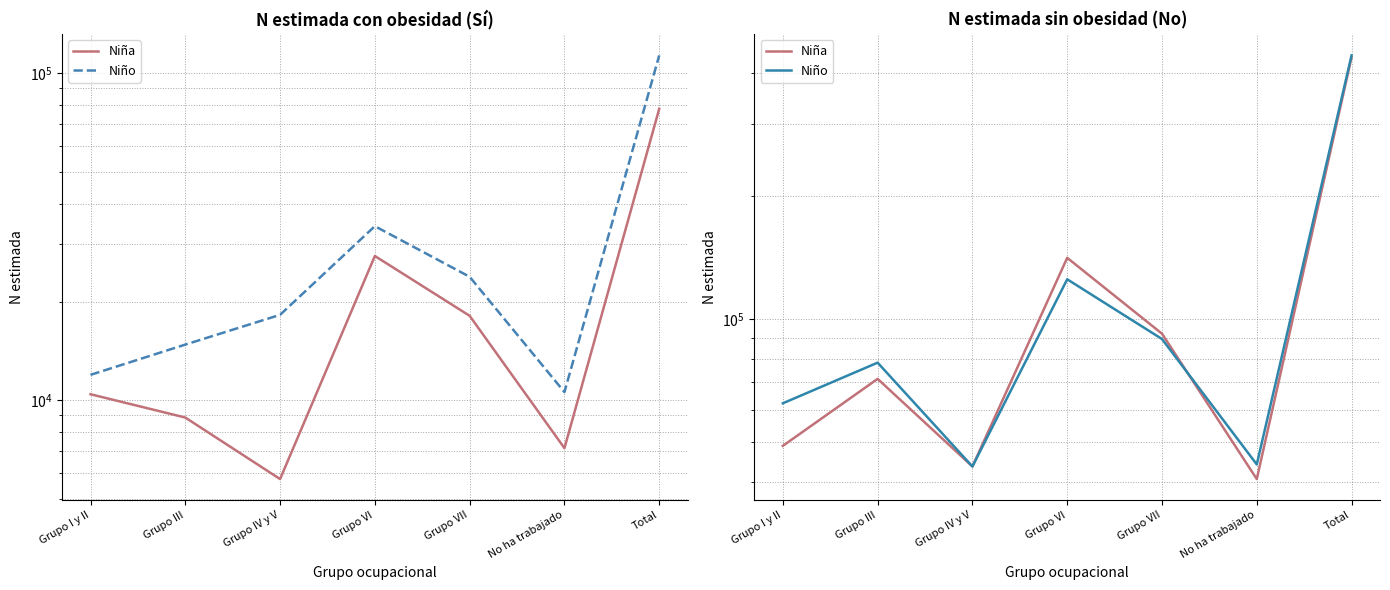

Which series has the widest spread of values?

Niño